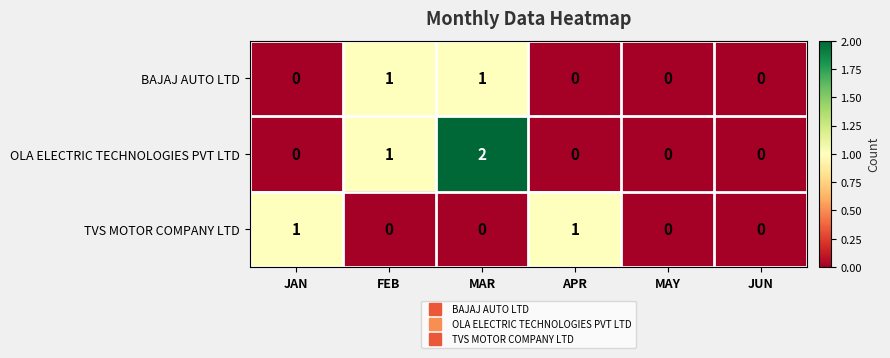

At which category is the sum across all series the highest?

MAR